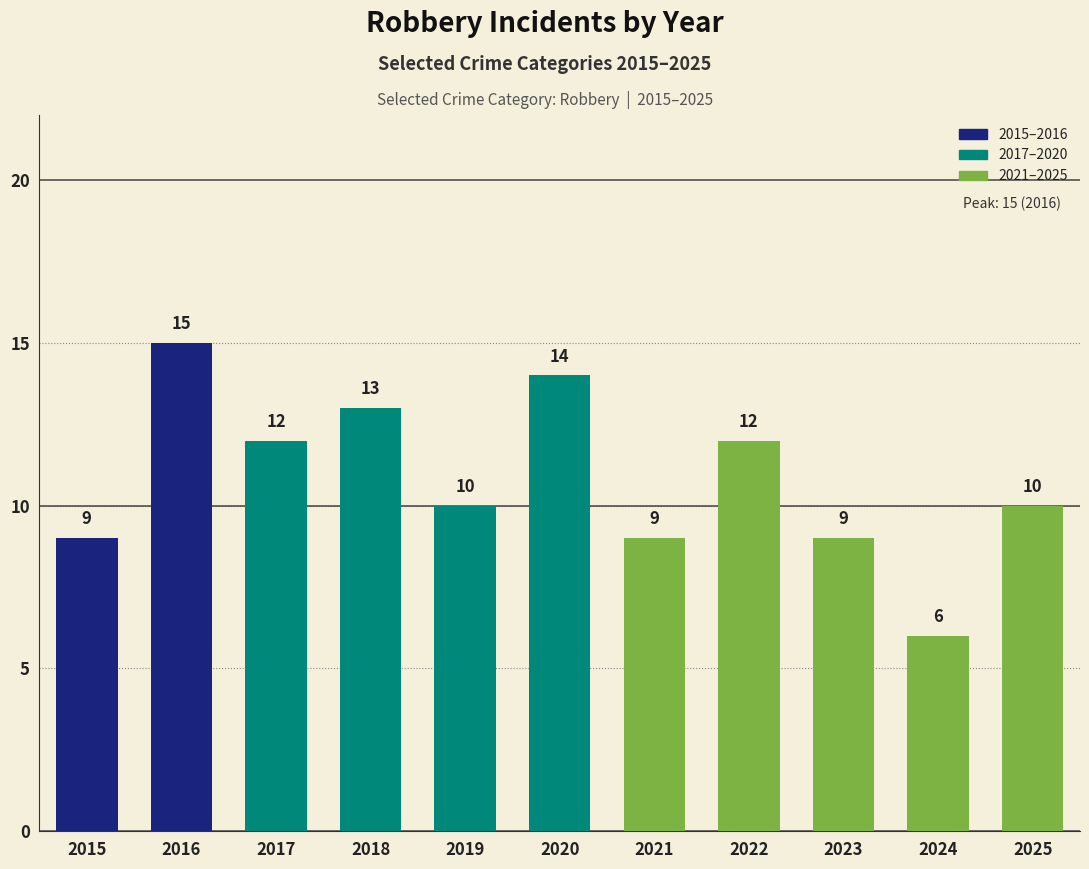

Approximately how many times larger is the value at 2018 compared to 2015?

1.4